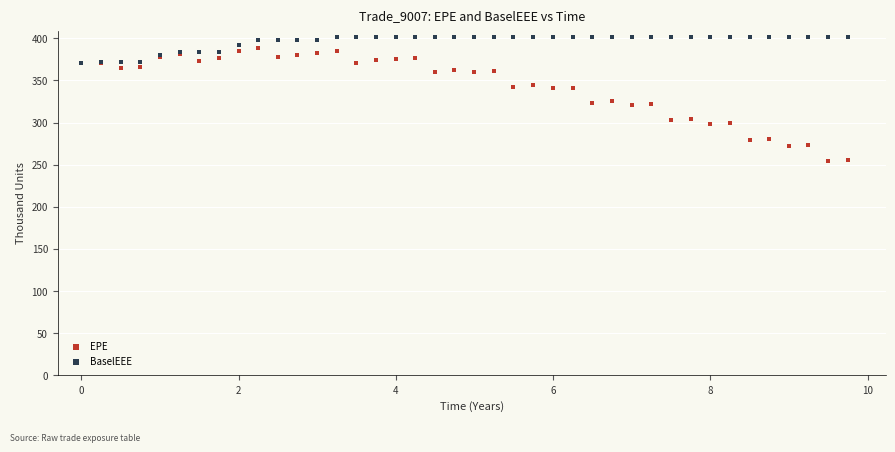

What are all the series names shown in the legend?

EPE, BaselEEE